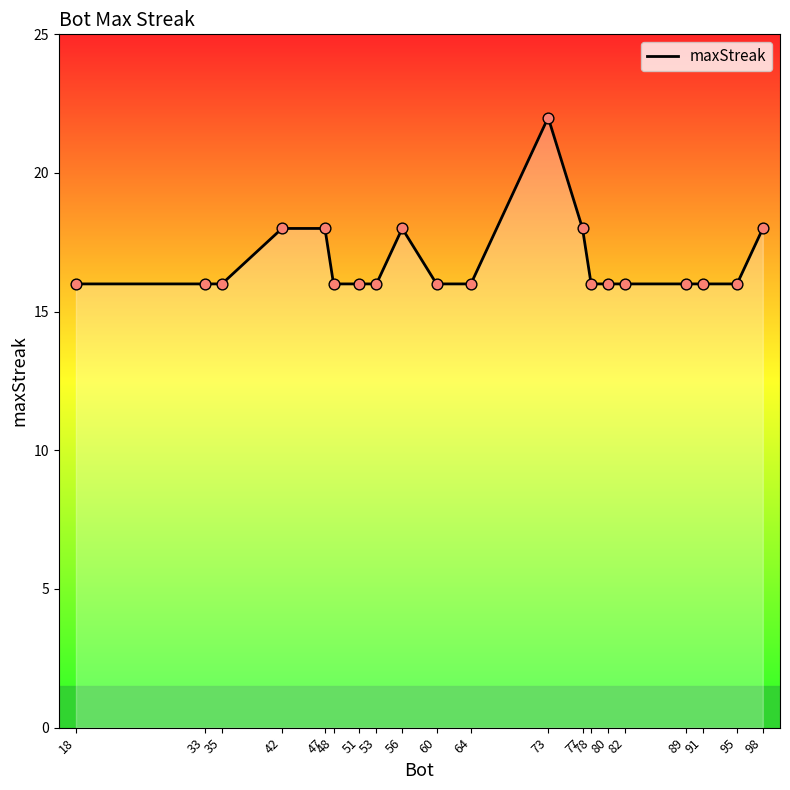

Approximately how many times larger is the value at 91 compared to 51?

1.0